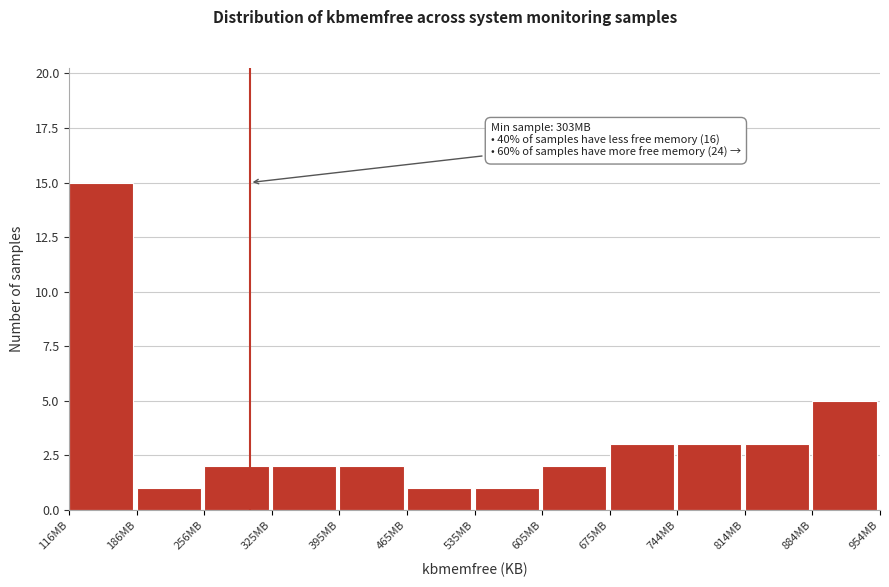

Reading left to right, list all the values displayed in this chart.

116MB=15	186MB=1	256MB=2	325MB=2	395MB=2	465MB=1	535MB=1	605MB=2	675MB=3	744MB=3	814MB=3	884MB=5